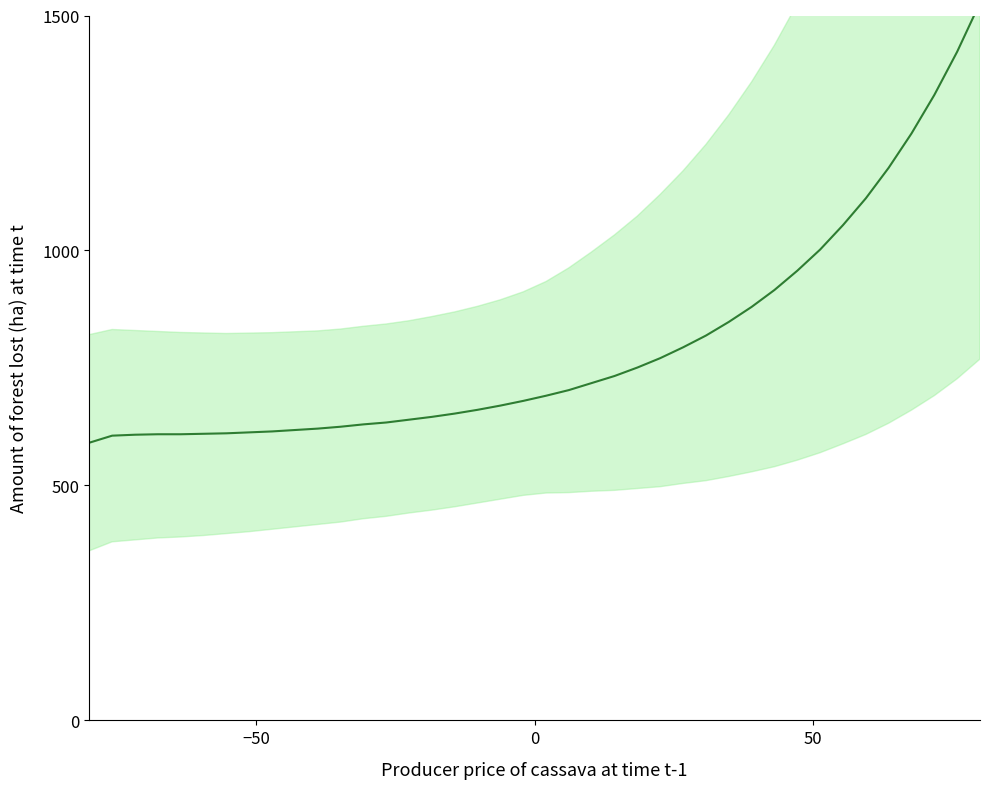

What is the value of the 4th point from the left?

608.9